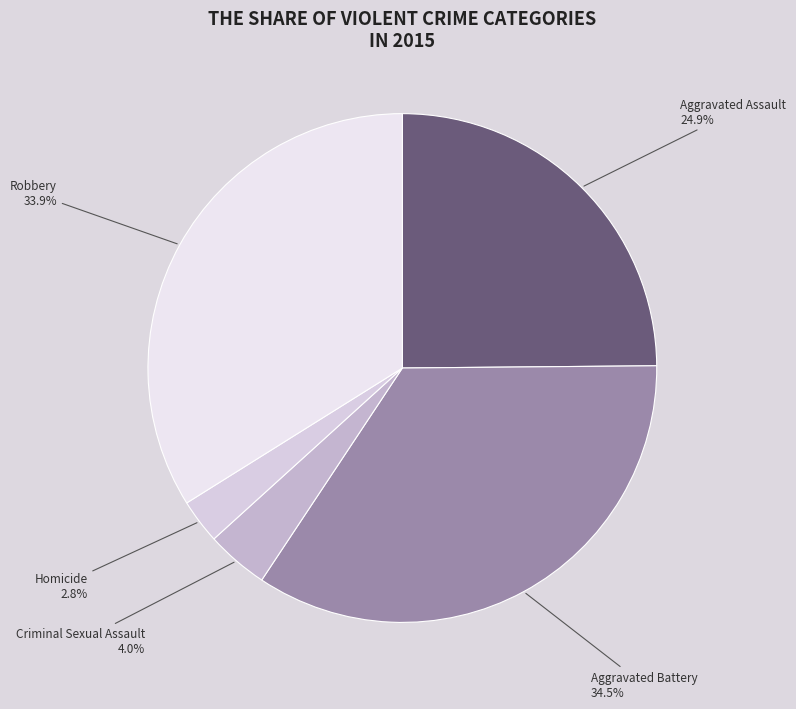

Is Aggravated Assault the majority of the pie?

No